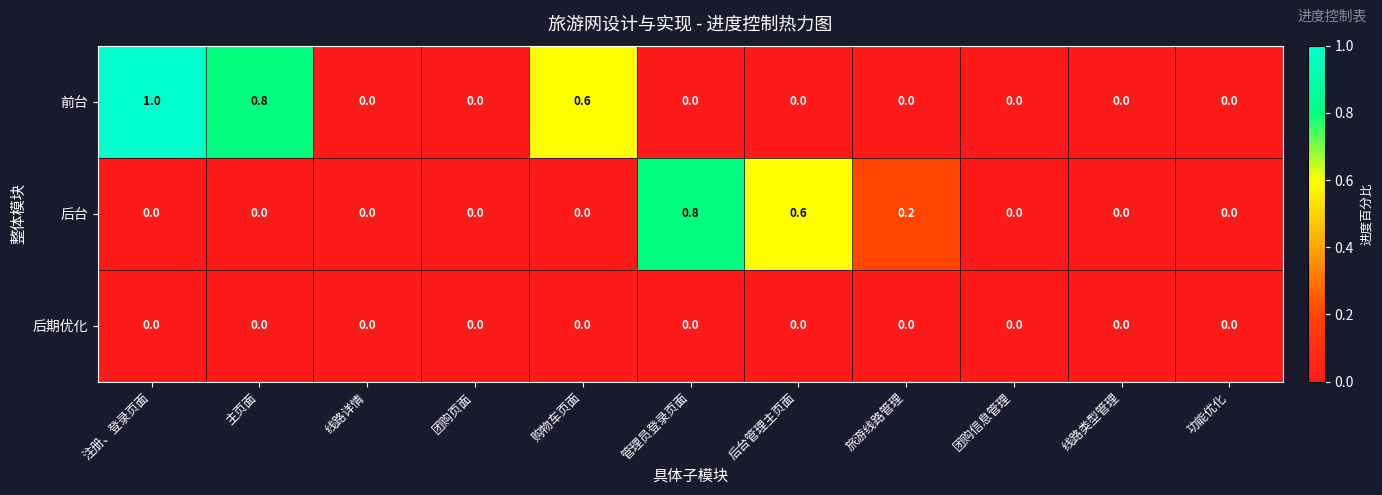

Rank the series by their maximum value, from highest to lowest.

前台, 后台, 后期优化